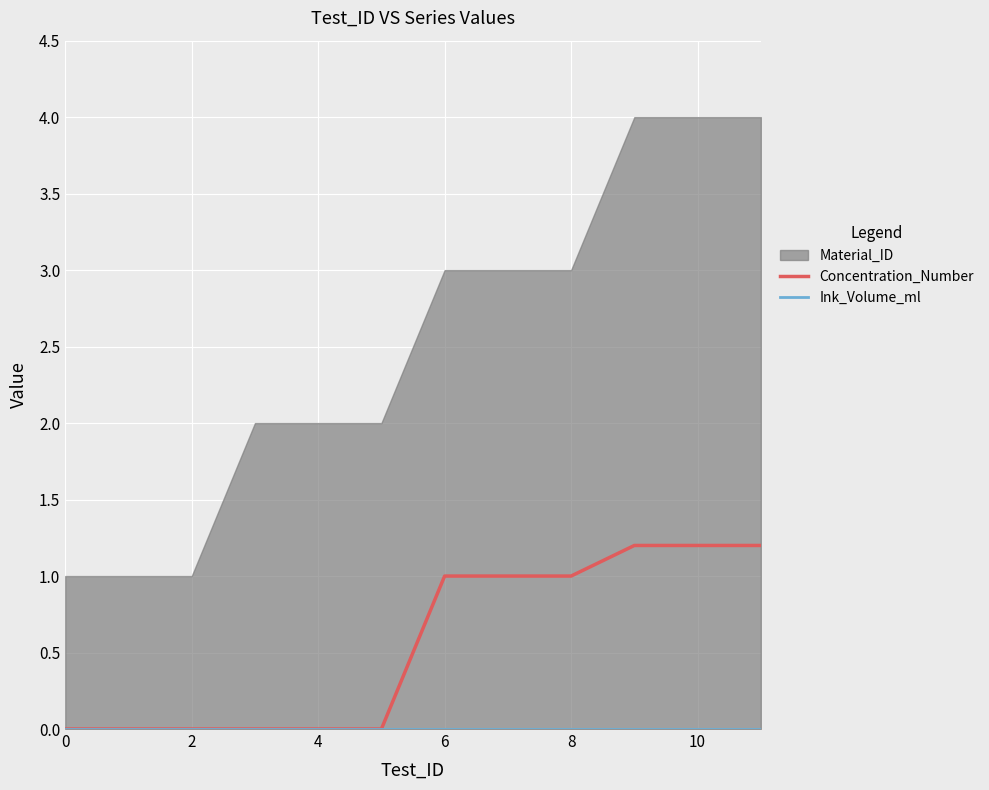

Is it true that Concentration_Number equals 0.6 at 0?

False